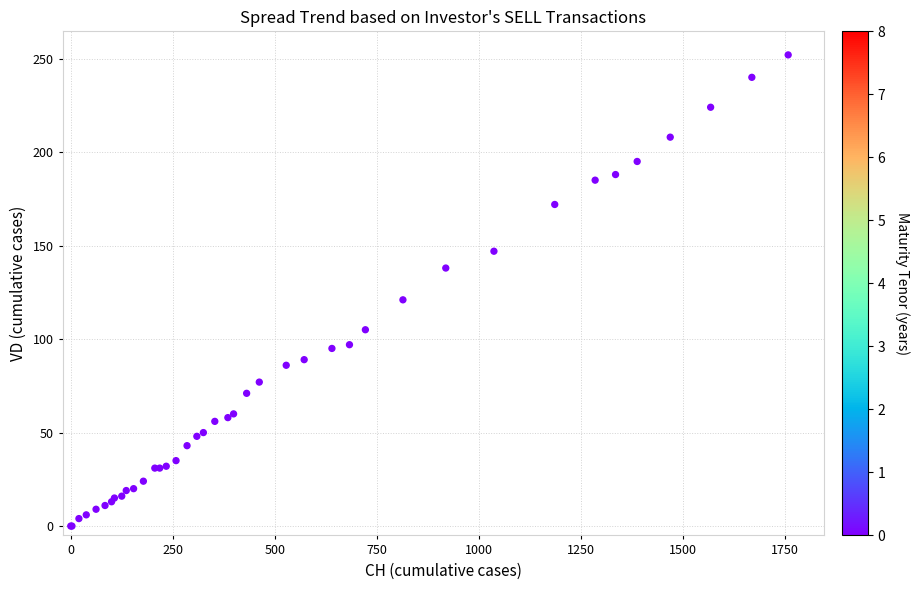

What Y value in the scatter plot is closest to 126?

121